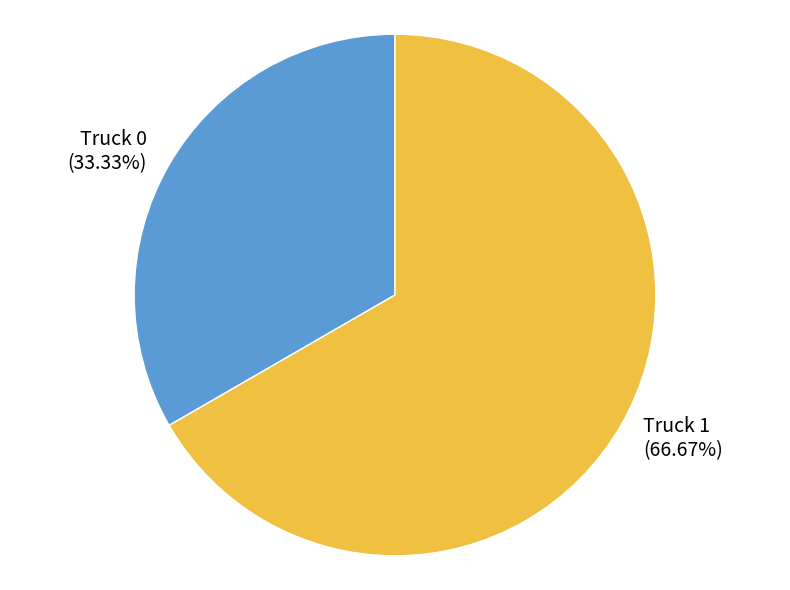

How many slices are in this pie chart?

2